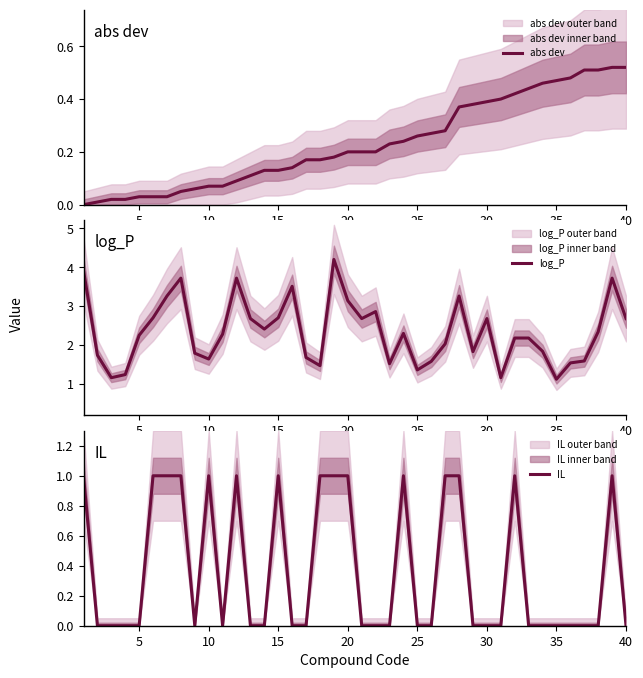

True or false: log_P and abs dev intersect in this chart.

False